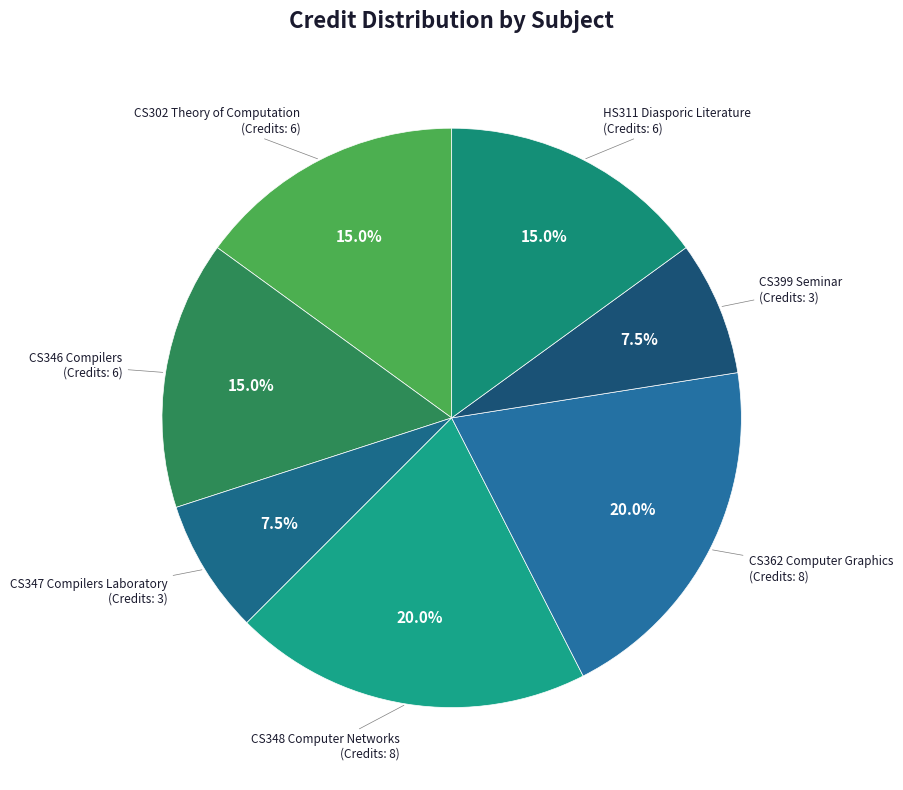

Which slice is the largest?

CS348 Computer Networks